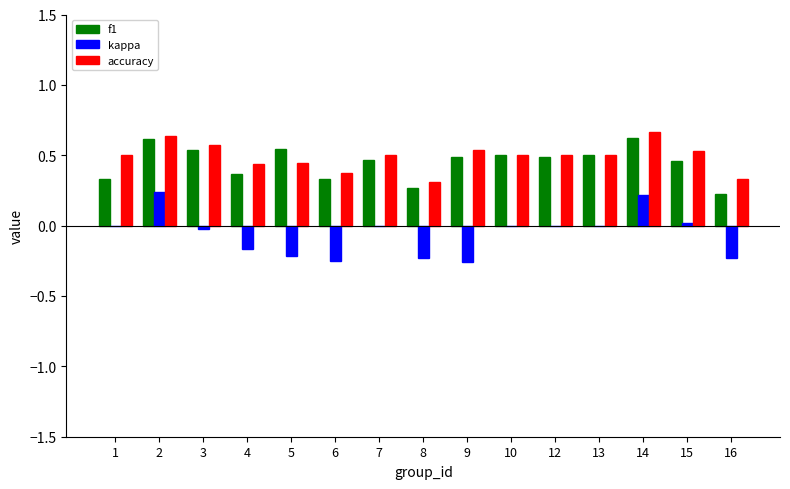

True or false: accuracy has a value of 0.3 at 16.

True